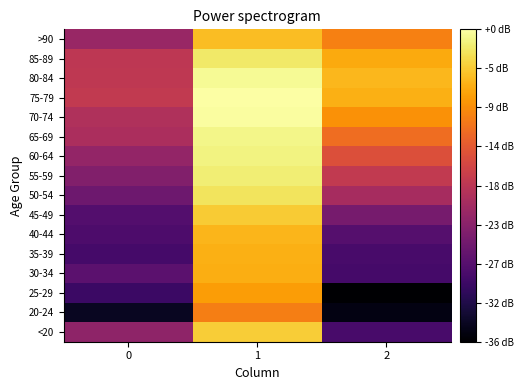

Reading left to right, what are all the values shown in this chart?

<20: 0=18.9	1=36.7	2=12.6
20-24: 0=7.0	1=30.8	2=6.0
25-29: 0=11.5	1=33.1	2=4.8
30-34: 0=14.3	1=34.4	2=12.3
35-39: 0=12.3	1=34.5	2=12.6
40-44: 0=13.0	1=34.9	2=13.8
45-49: 0=13.6	1=36.4	2=16.7
50-54: 0=15.9	1=38.3	2=21.0
55-59: 0=17.7	1=39.2	2=23.6
60-64: 0=19.2	1=39.7	2=26.3
65-69: 0=21.4	1=39.9	2=29.3
70-74: 0=21.8	1=40.8	2=32.3
75-79: 0=23.4	1=40.9	2=34.5
80-84: 0=23.2	1=40.3	2=35.1
85-89: 0=23.1	1=38.7	2=34.1
>90: 0=19.7	1=35.6	2=30.9